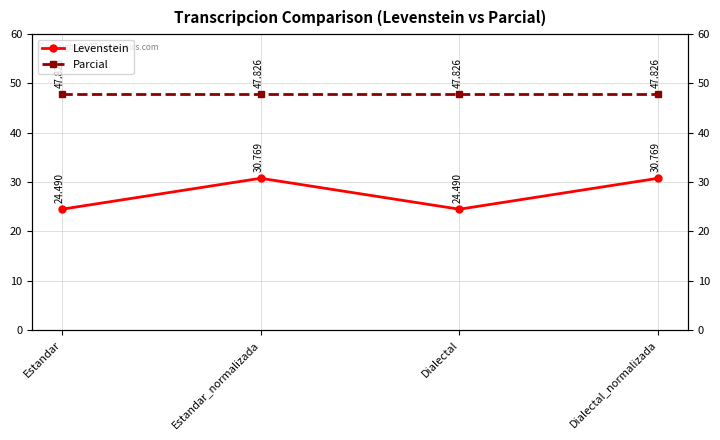

At Dialectal_normalizada, list the series in order from smallest to largest.

Levenstein, Parcial